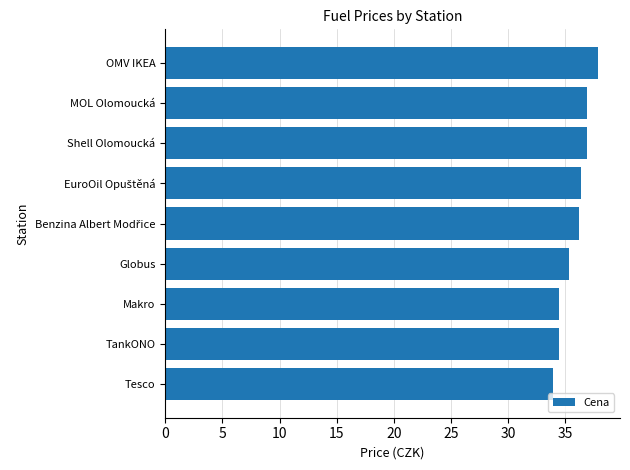

What is the ratio of the value at Makro to the value at Shell Olomoucká?

0.9